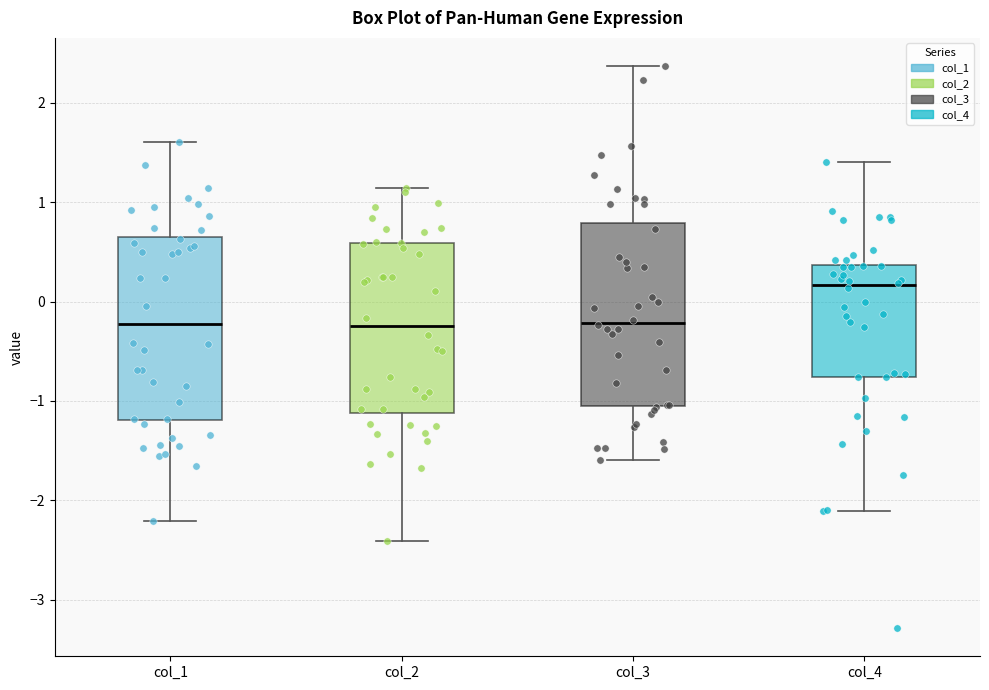

Reading left to right, read every box against the y-axis: the position of its median line, the range the box covers, and the ends of its whiskers. The values are not printed on the chart, so give them approximately, as read against the axis.

col_1: median -0.2, box -1.2 to 0.6, whiskers -2.2 to 1.6
col_2: median -0.2, box -1.1 to 0.6, whiskers -2.4 to 1.1
col_3: median -0.2, box -1.0 to 0.8, whiskers -1.6 to 2.4
col_4: median 0.2, box -0.8 to 0.4, whiskers -2.1 to 1.4